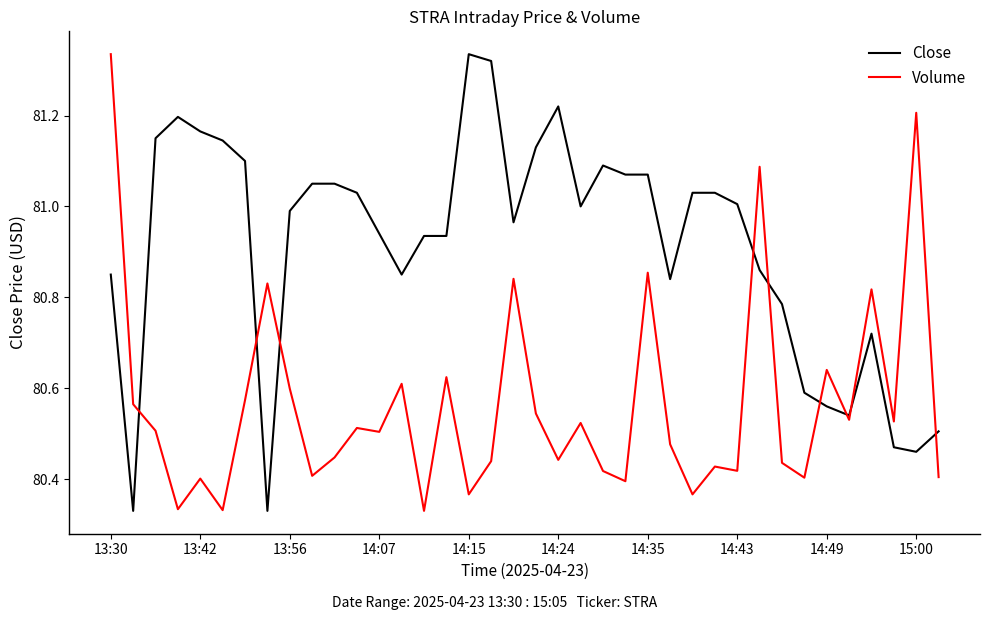

Rank the series by their average value, from lowest to highest.

Volume, Close